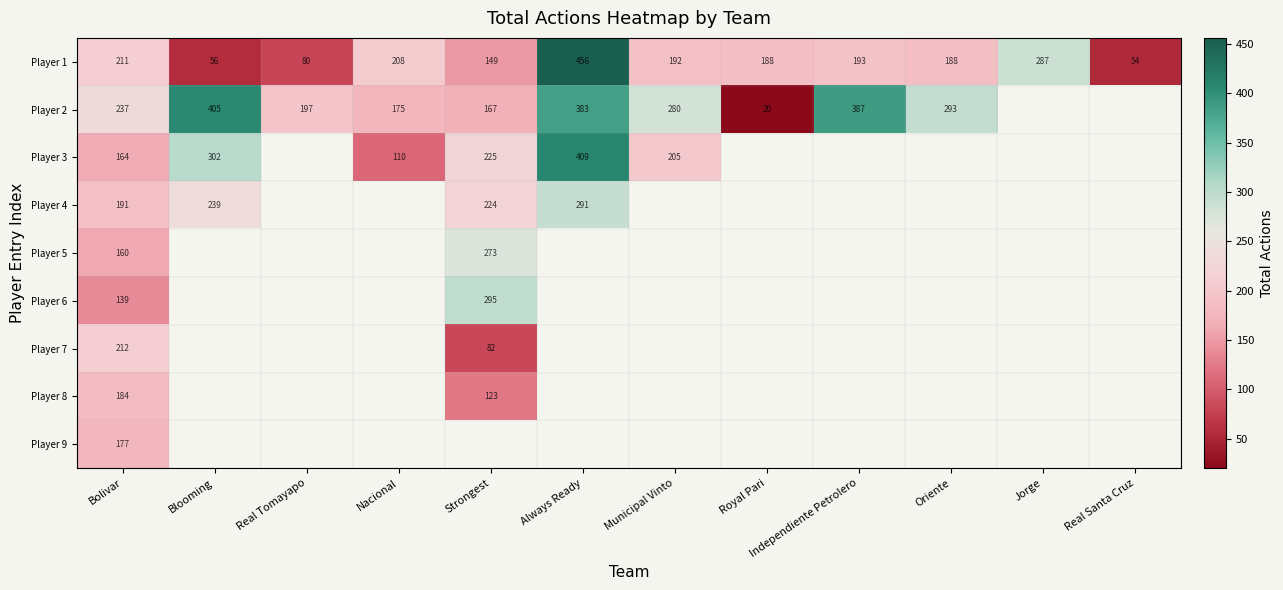

What is the difference between the highest and lowest values at Bolivar?

98